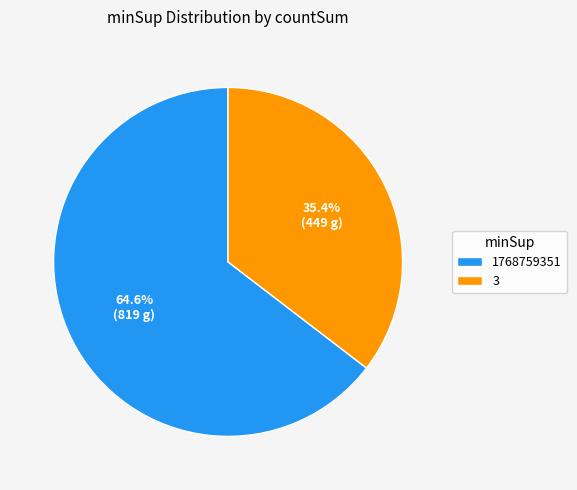

How much of the chart is everything except 1768759351?

35.4%